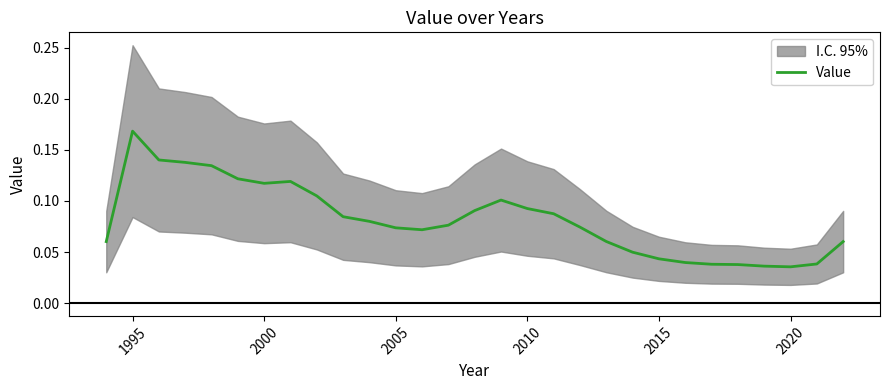

Reading right to left, what are all the values shown in this chart?

0.1	0.0	0.0	0.0	0.0	0.0	0.0	0.0	0.0	0.1	0.1	0.1	0.1	0.1	0.1	0.1	0.1	0.1	0.1	0.1	0.1	0.1	0.1	0.1	0.1	0.1	0.1	0.2	0.1